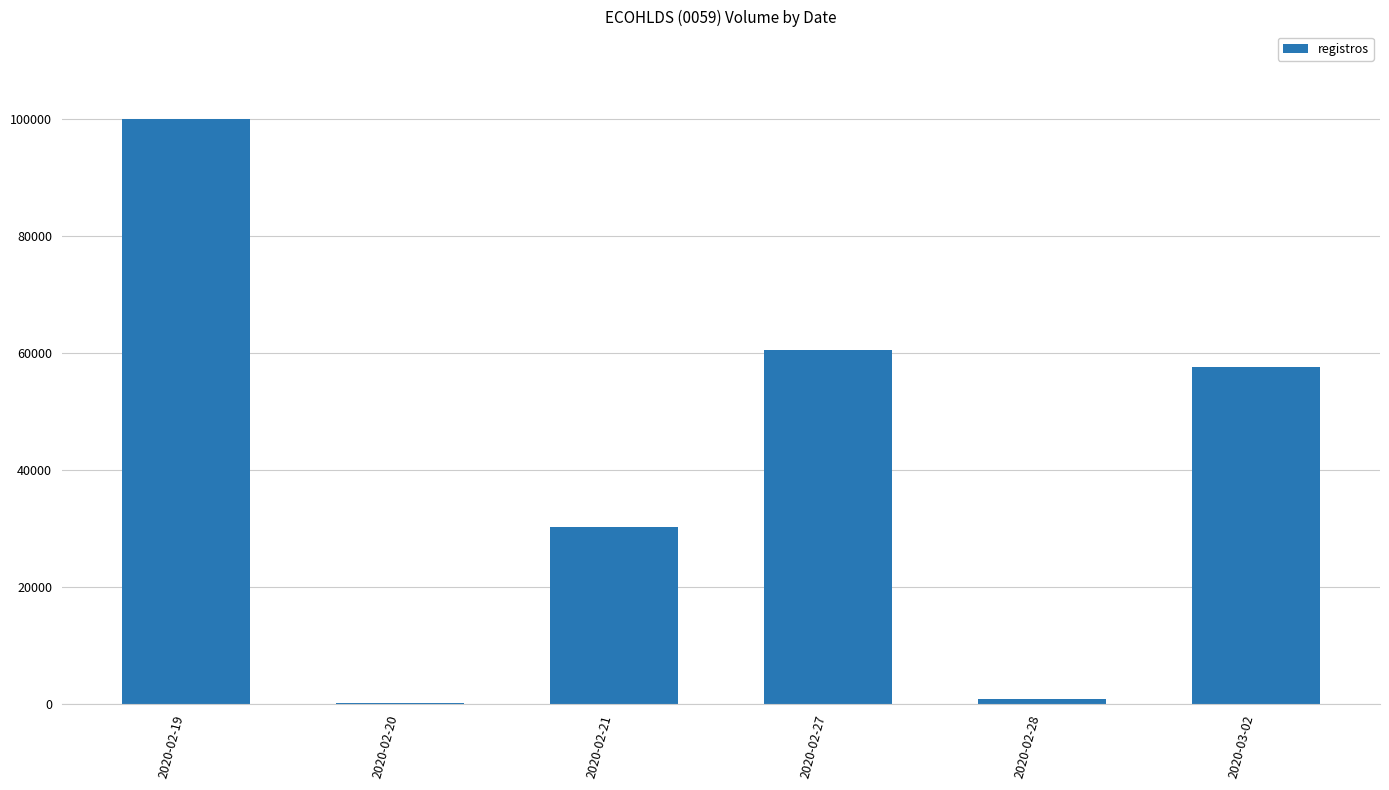

What is the maximum value shown in the chart?

100000